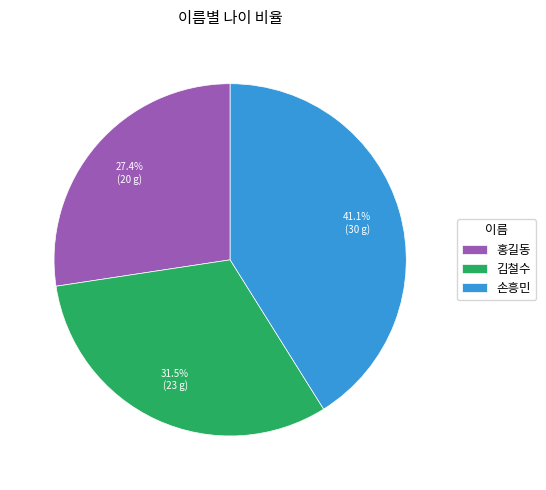

Combined, what portion of the pie is 홍길동 and 김철수?

58.9%